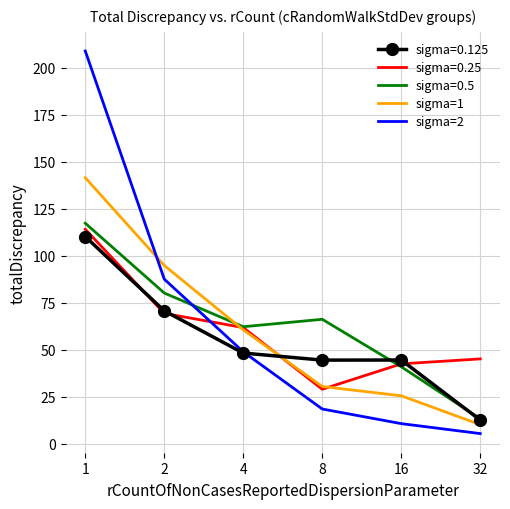

After their last crossing, which series has the higher values: sigma=0.25 or sigma=2?

sigma=0.25